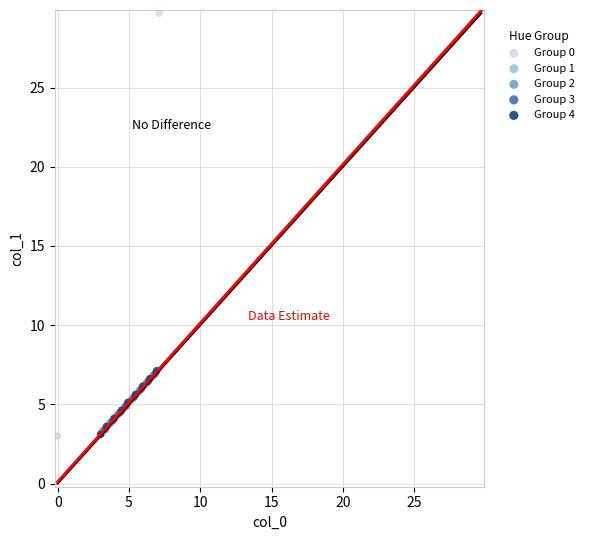

Which series reaches the maximum Y coordinate?

Group 0